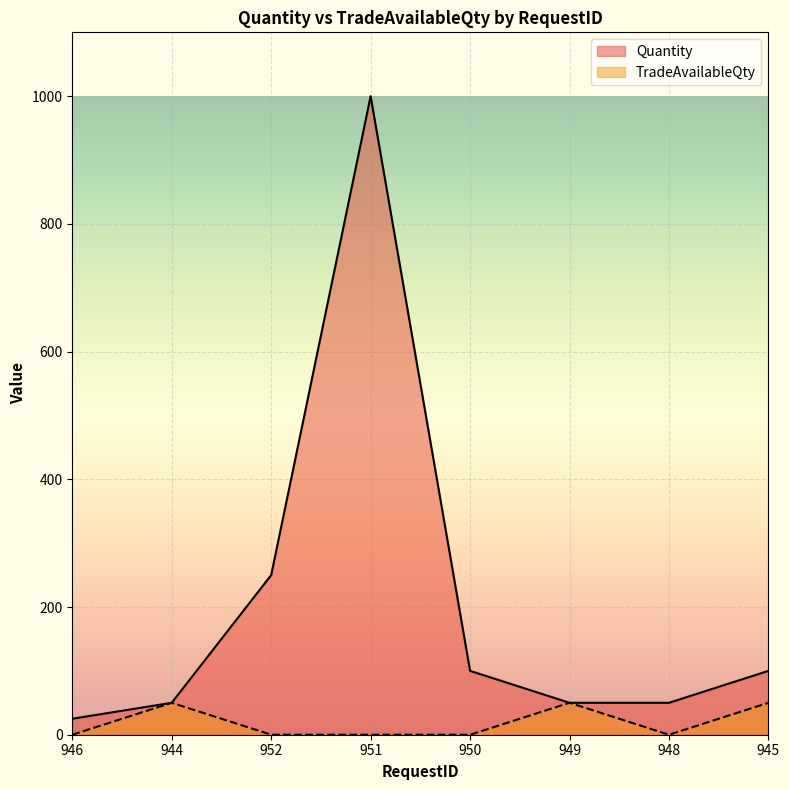

True or false: TradeAvailableQty and Quantity intersect in this chart.

False